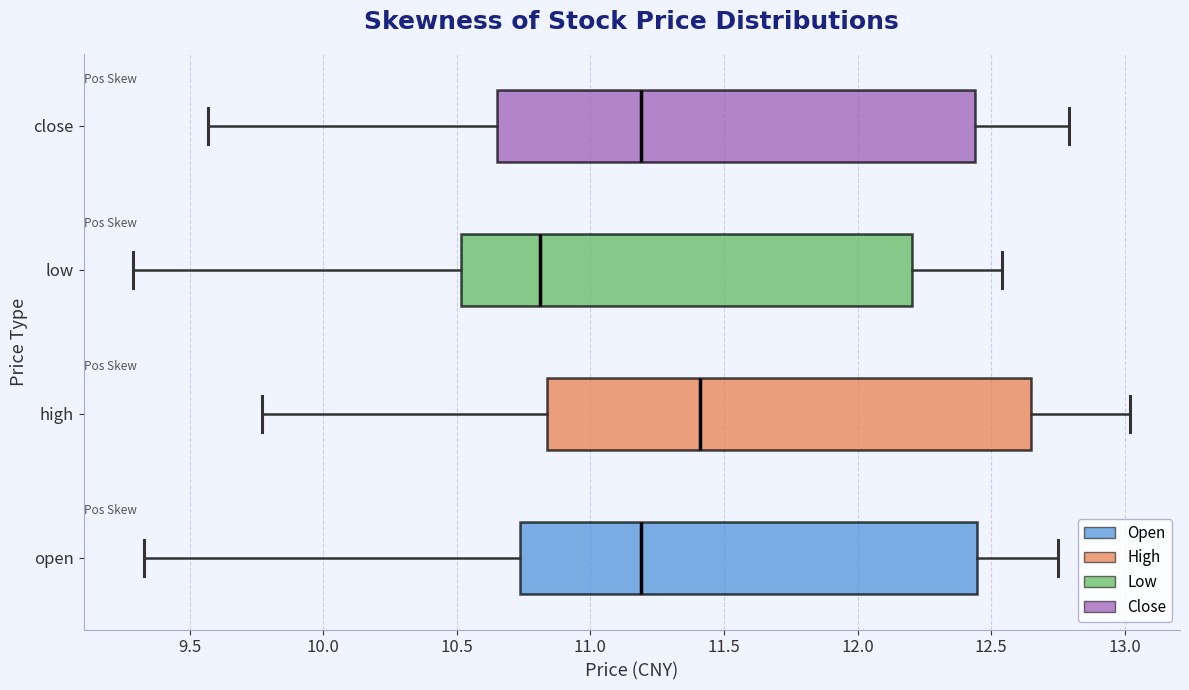

Where does the right whisker of the box for low end on the x-axis? The values are not printed on the chart, so give them approximately, as read against the axis.

12.55